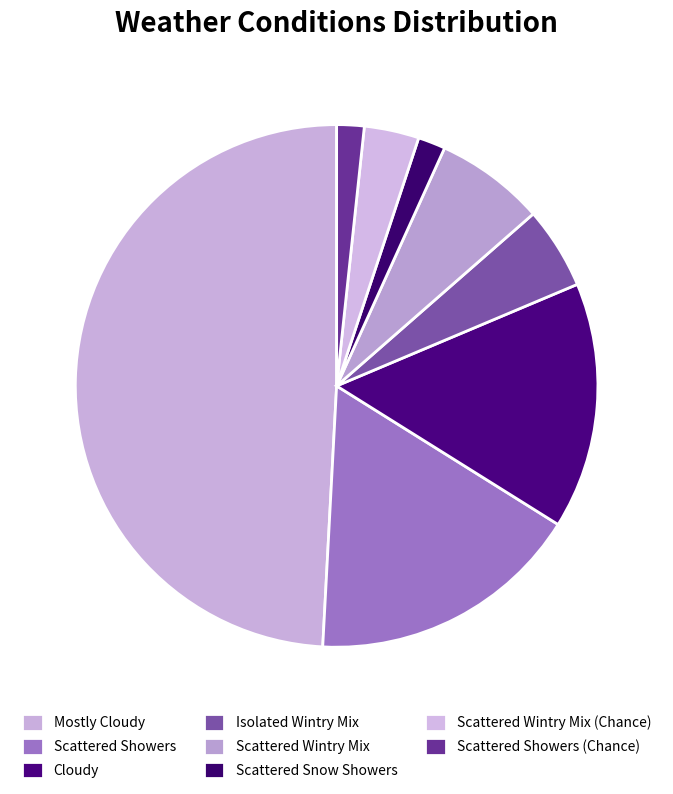

To the nearest percent, what is the combined percentage of Scattered Snow Showers and Cloudy?

17%